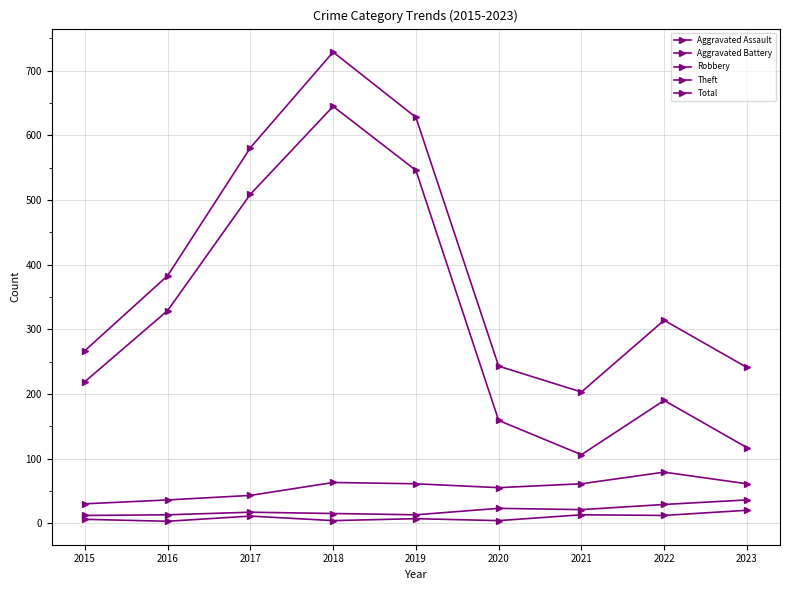

How many categories are shown in the chart?

9